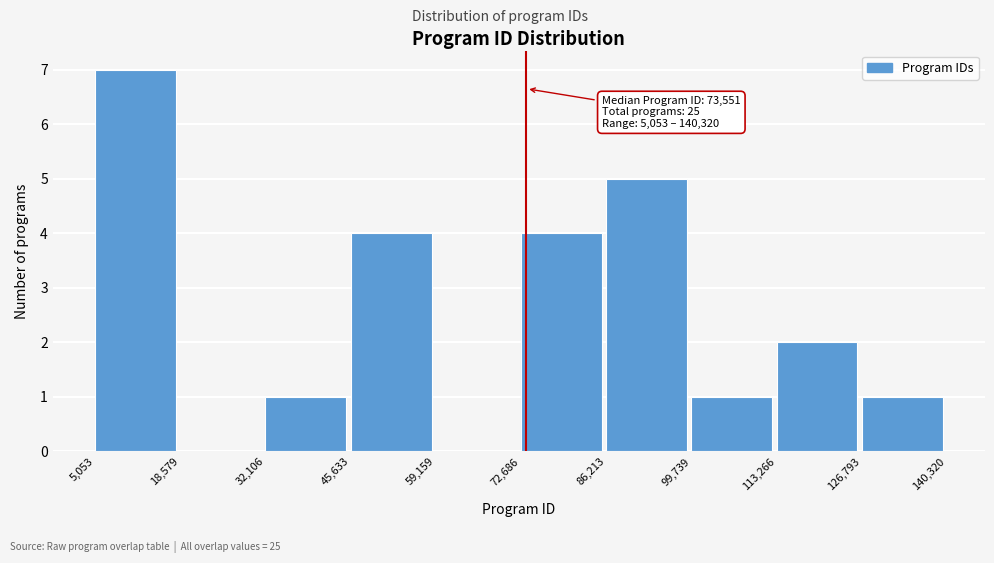

Over which range of the x-axis is the bar tallest?

5,053 to 18,579